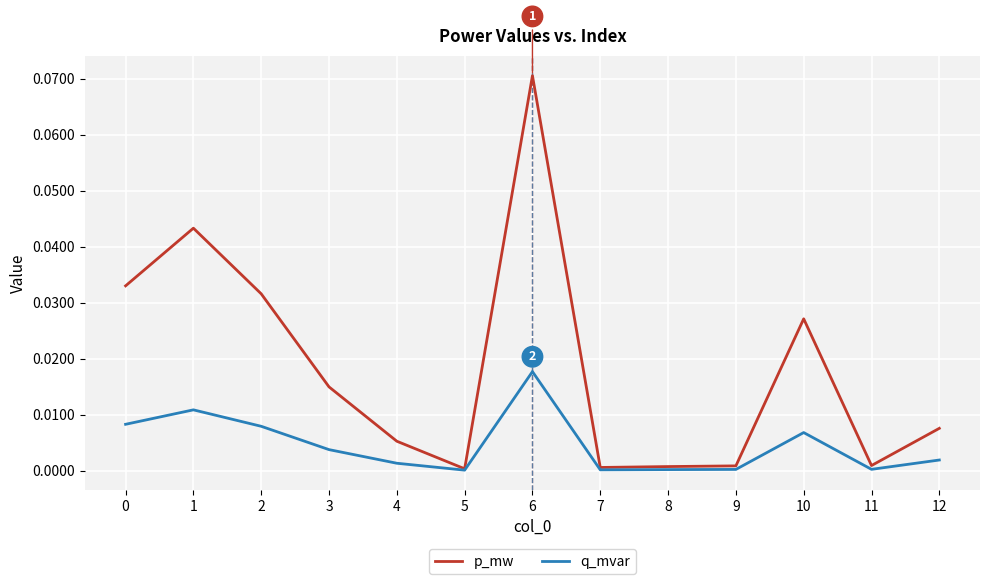

At which label does p_mw reach its peak?

6